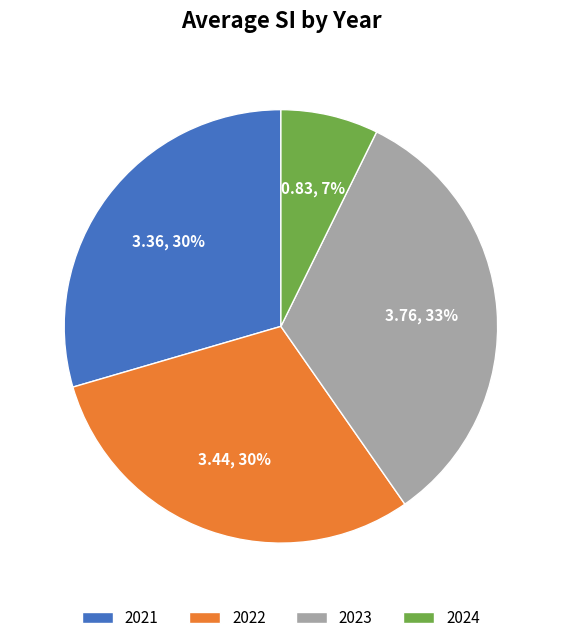

What is the smallest slice in the pie chart?

2024